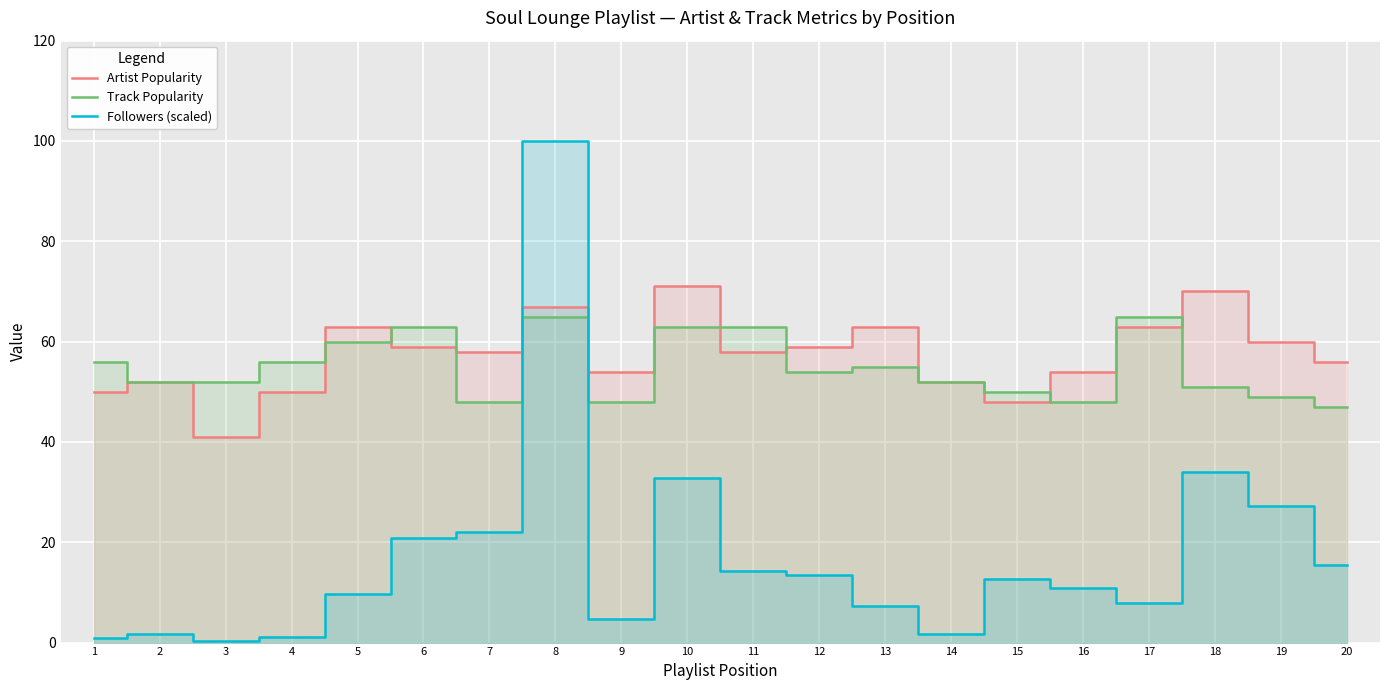

The value of Track Popularity at 18 is 51.0. True or false?

True